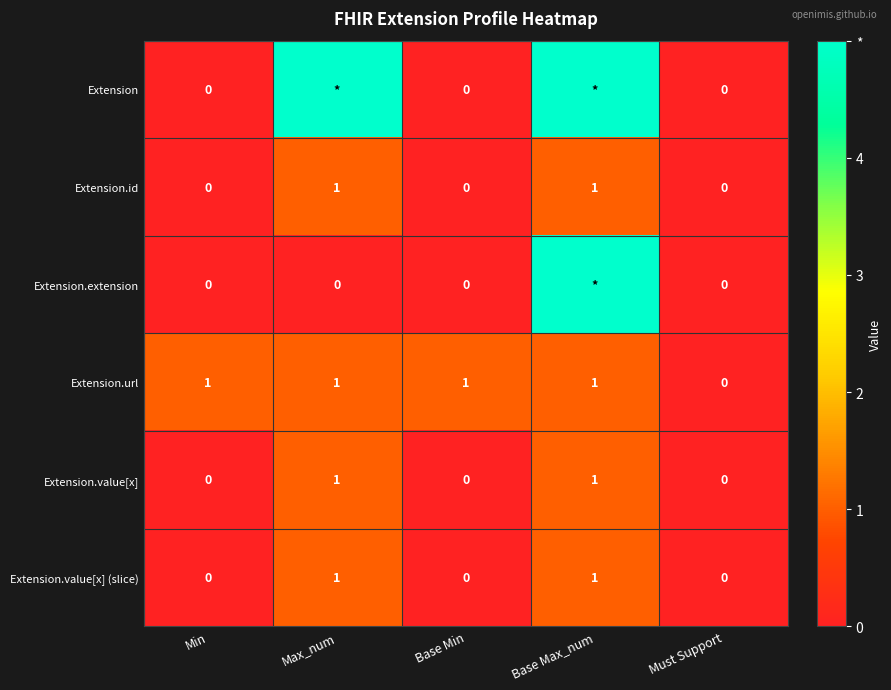

The value of Extension.url at Min is 1. True or false?

True